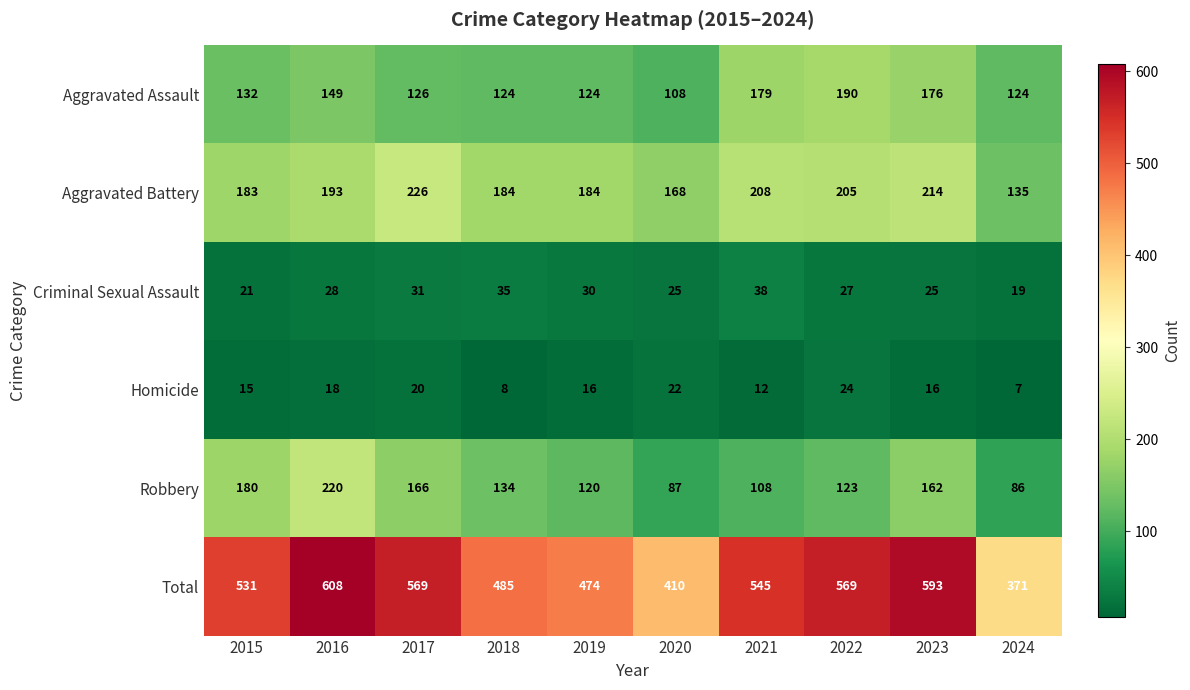

What is the difference between the Criminal Sexual Assault values at 2015 and 2021?

17